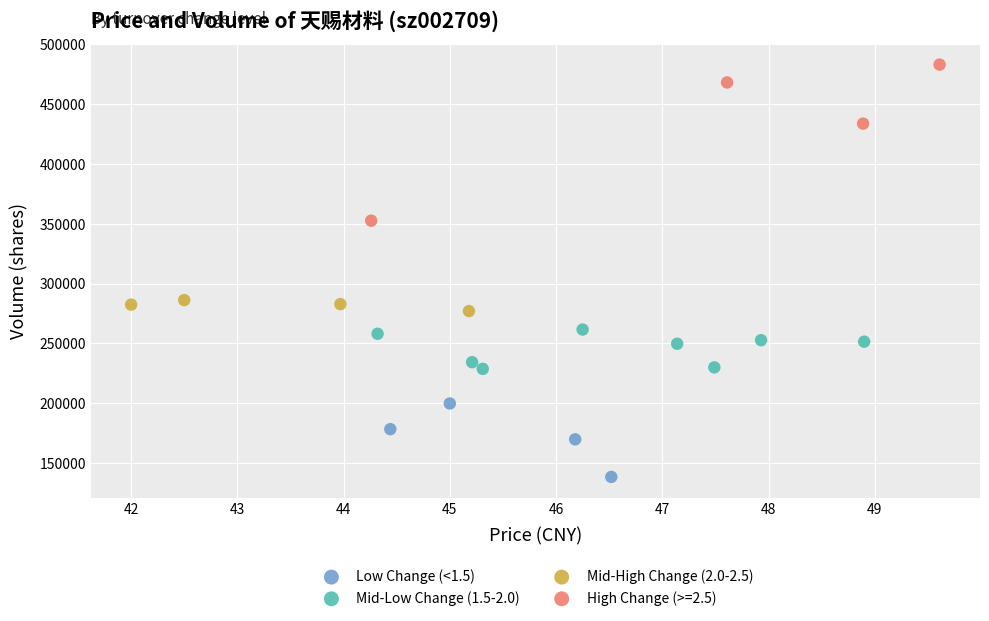

Which series reaches the maximum Y coordinate?

High Change (>=2.5)